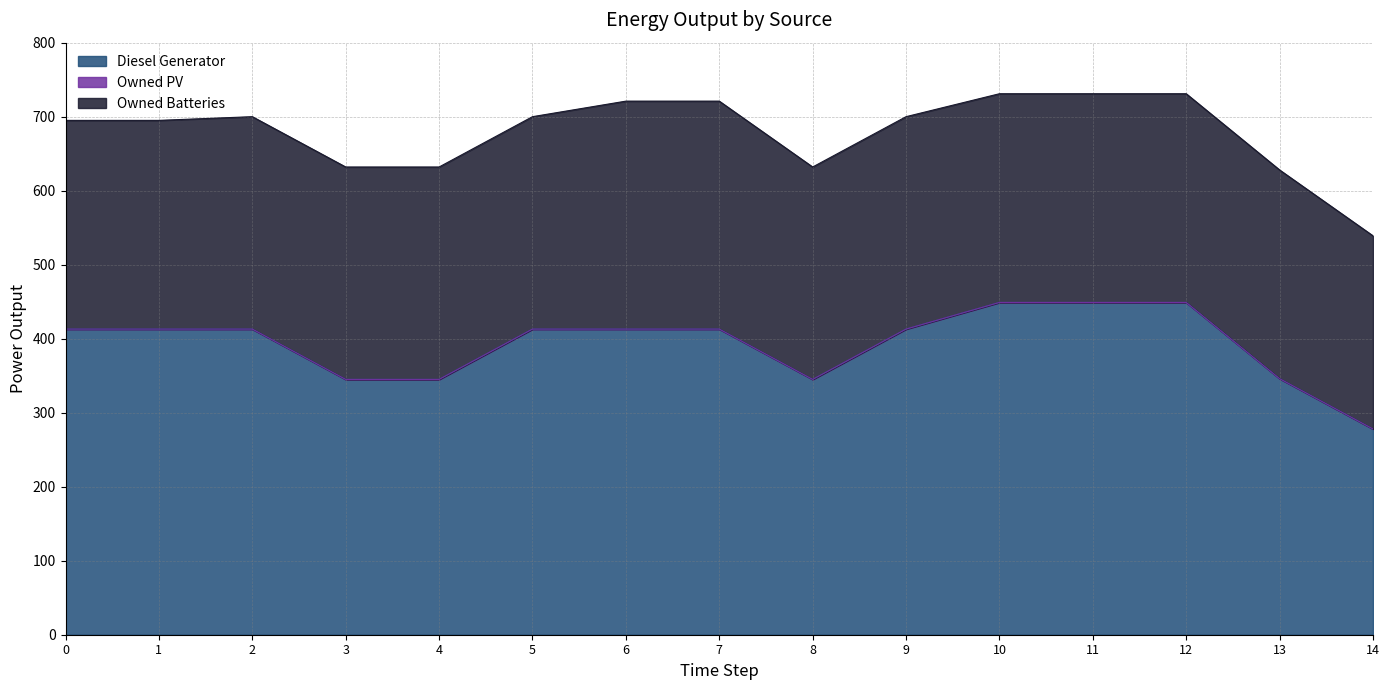

At which label is Diesel Generator closest to 363?

13